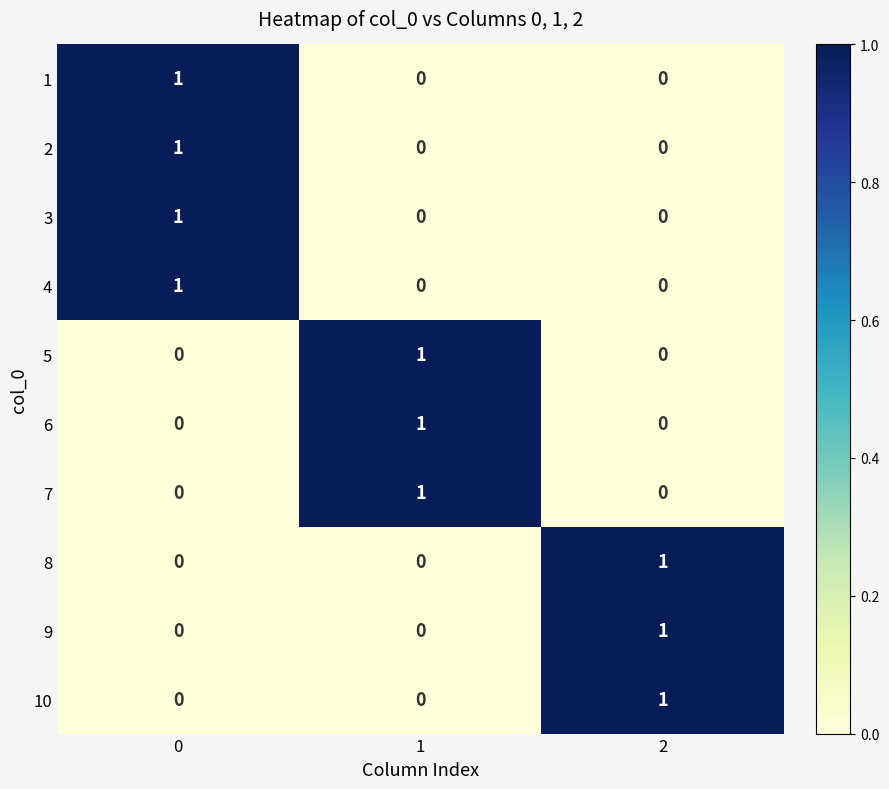

Is it true that 6 equals 0 at 2?

True